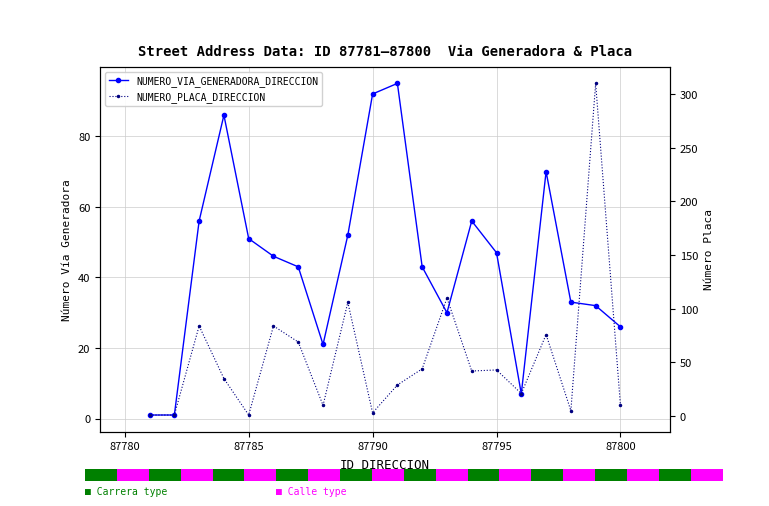

What is the value of the NUMERO_PLACA_DIRECCION bar at the 20th from the left?

10